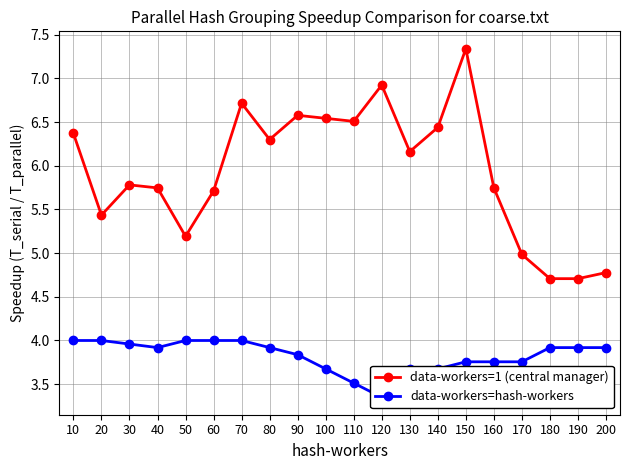

What is the value of the data-workers=hash-workers point at the 16th from the left?

3.8